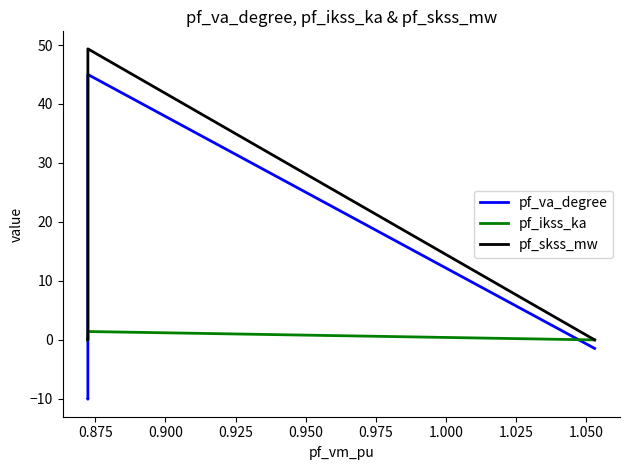

How many lines are shown in the chart?

3